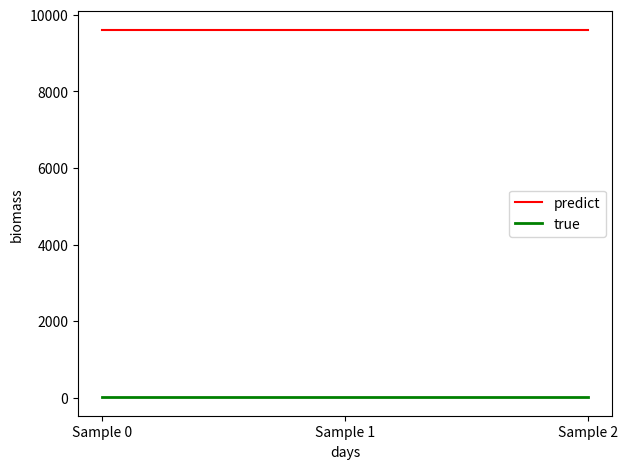

What is the total value across all series at Sample 1?

9616